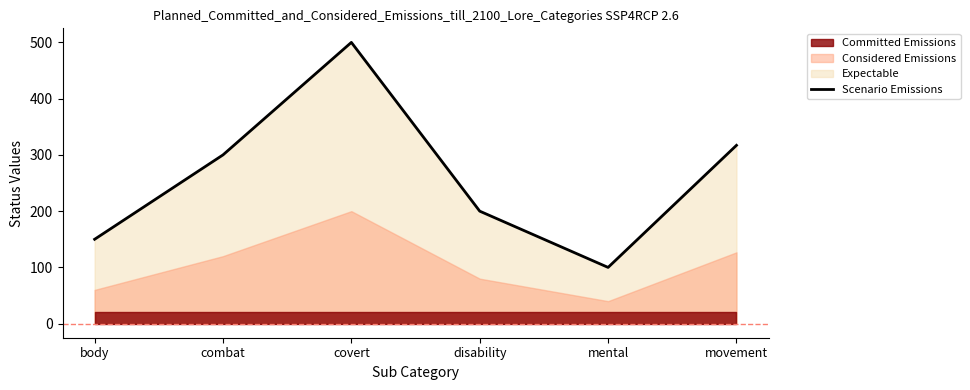

True or false: there are more than 0 points higher than both neighbors.

True